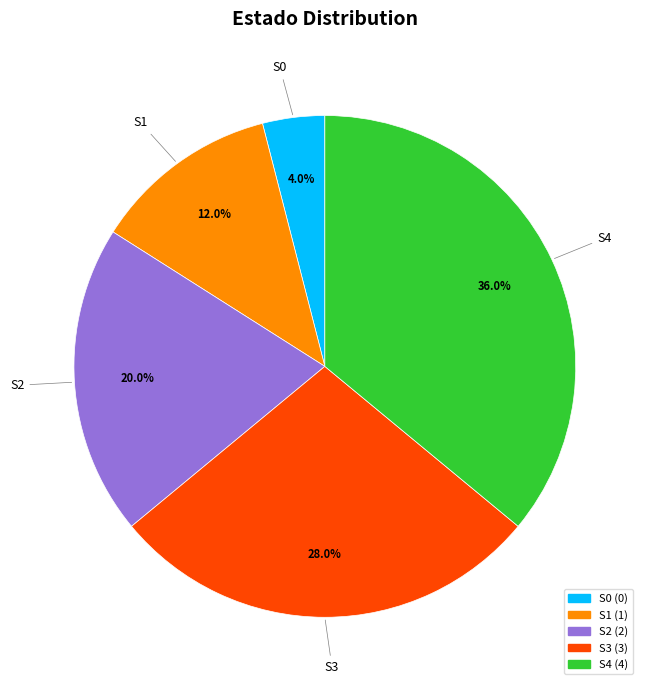

Is there a majority slice in this chart?

No